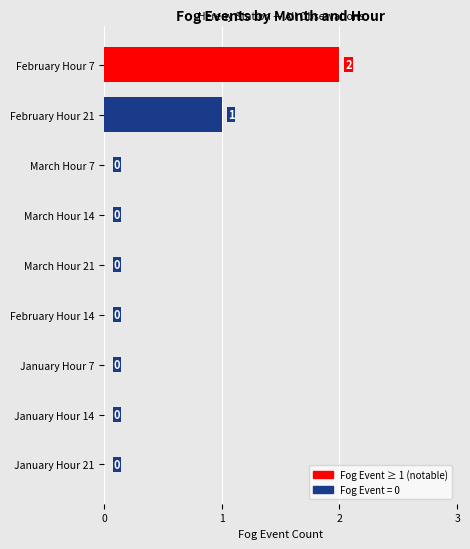

Which label corresponds to the largest value in the chart?

February Hour 7